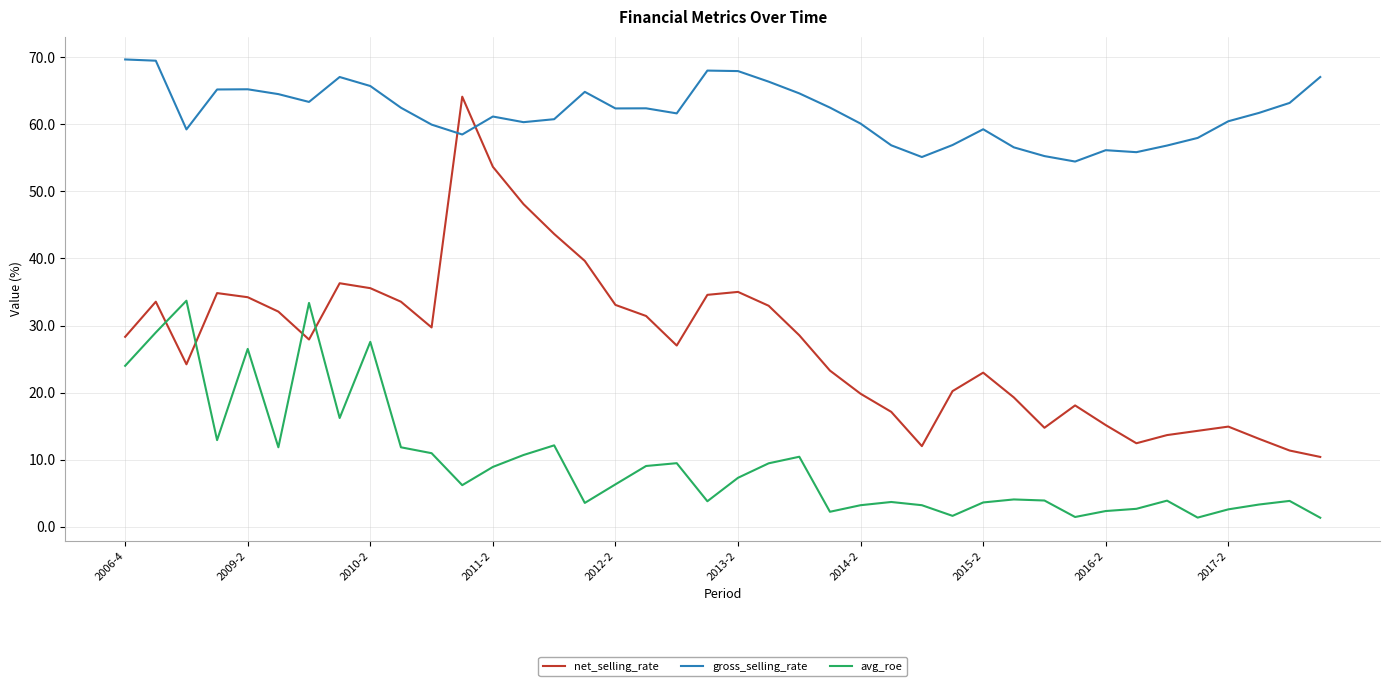

What is the maximum value shown in the chart?

69.7